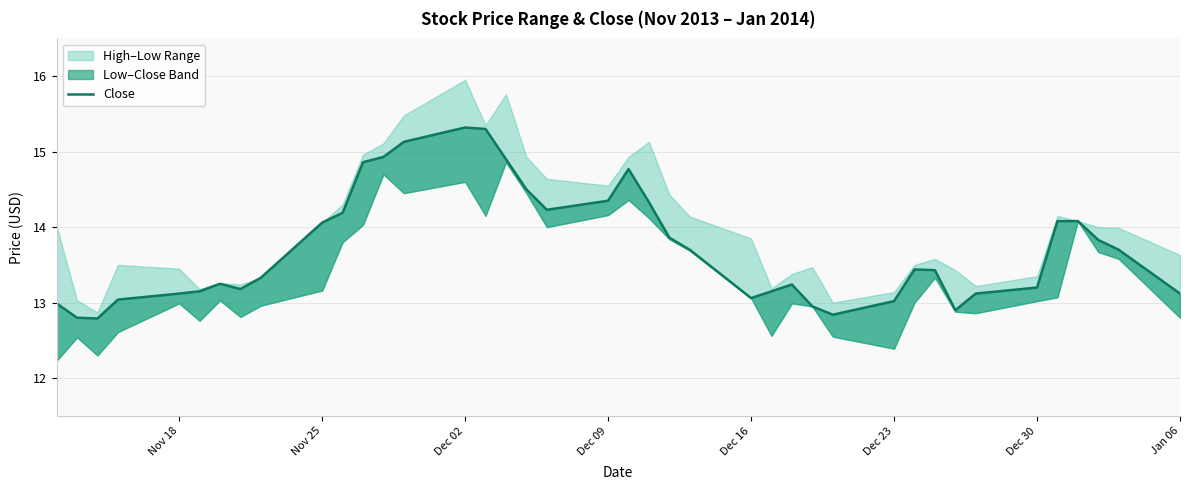

What is the smallest value displayed?

12.8